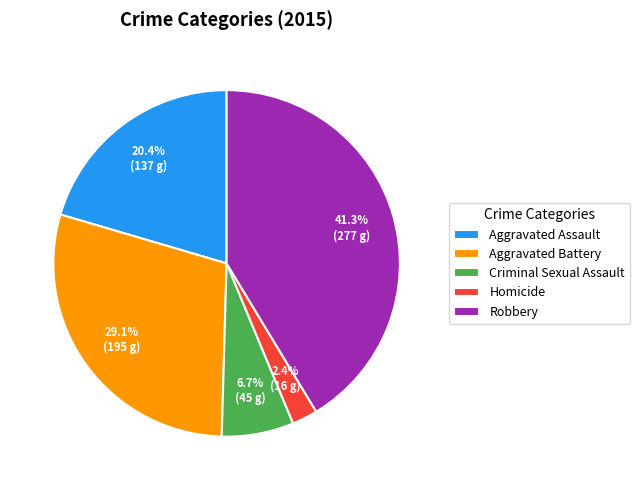

Is it true that Homicide is 2% of the pie?

True